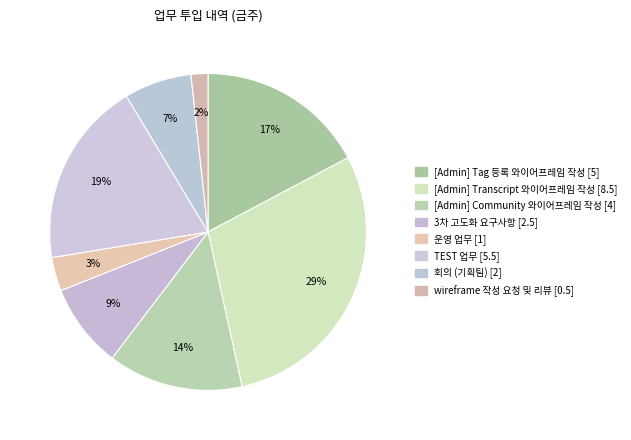

Which category has the biggest portion of the pie?

[Admin] Transcript 와이어프레임 작성